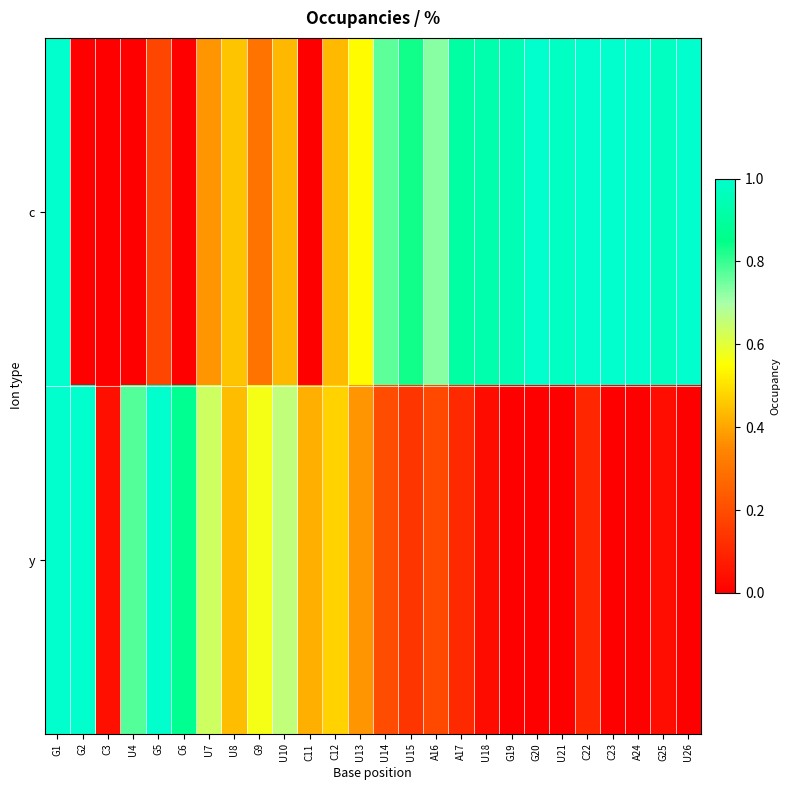

At which category is the sum across all series the highest?

G1